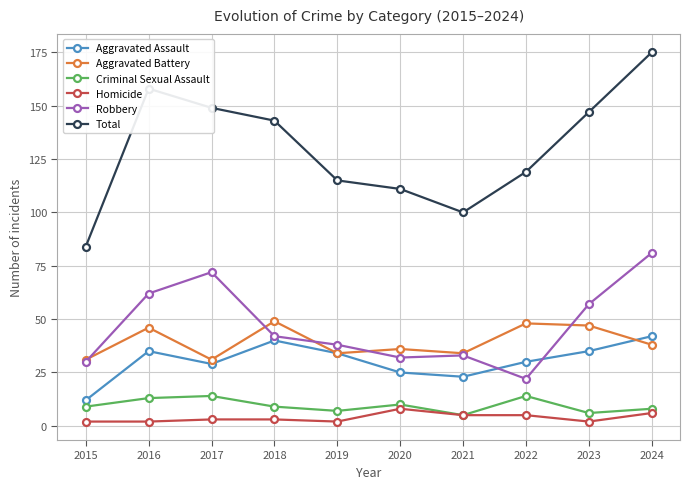

How many lines are shown in the chart?

6